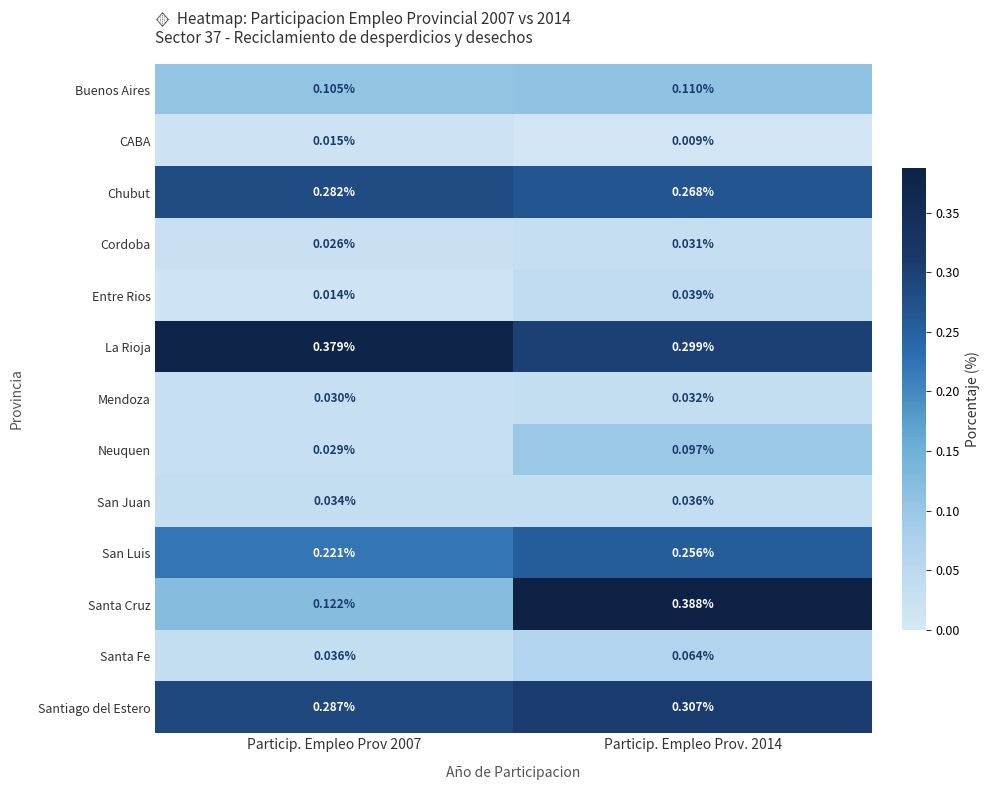

Which series has the largest total across all categories?

La Rioja